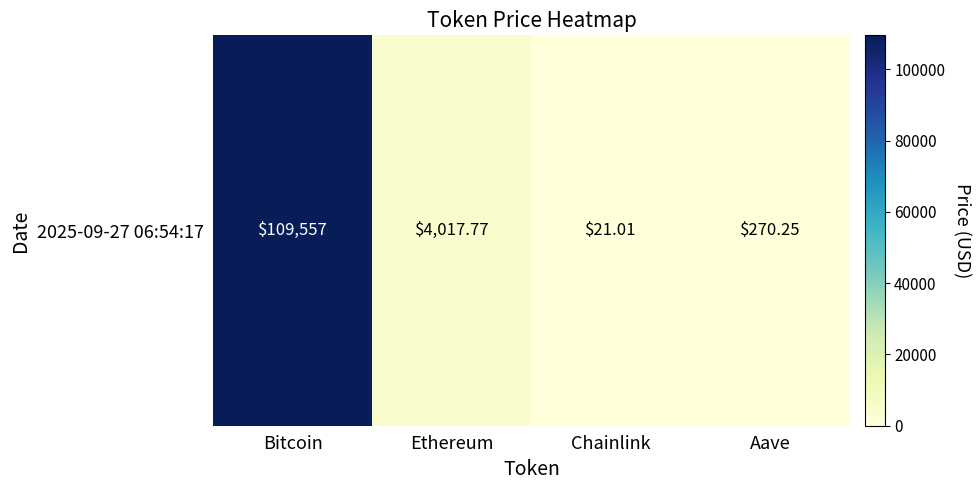

Which category has the highest value across all series?

Bitcoin